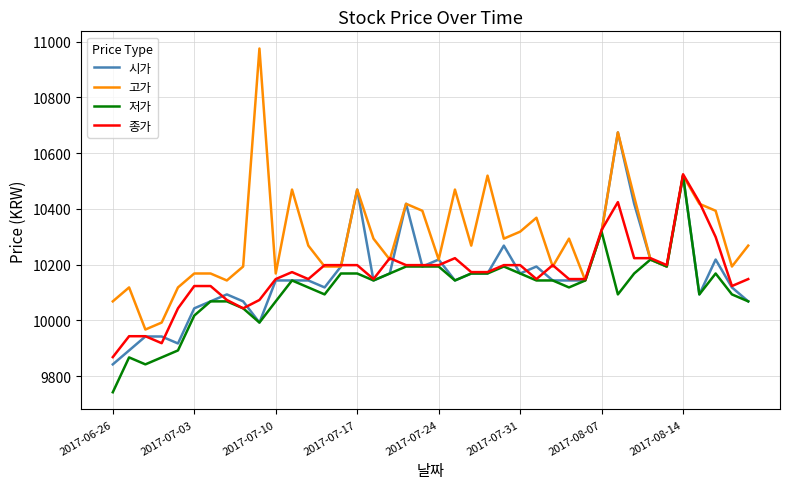

What is the highest value of the 시가 series?

10674